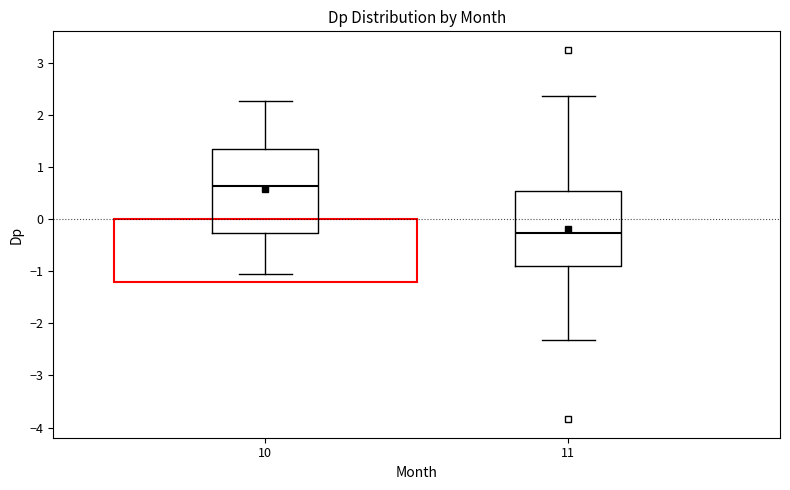

Comparing the boxes themselves (not the whiskers), which one is the tallest?

10